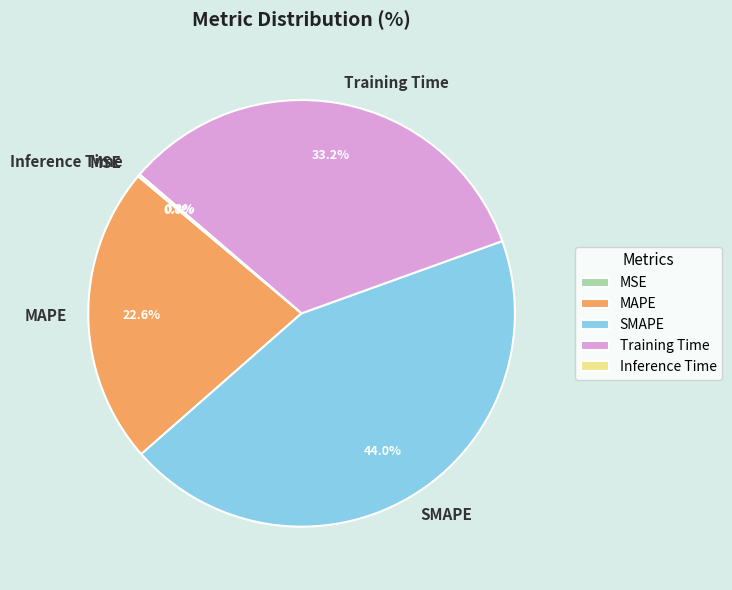

Which slice is the largest?

SMAPE